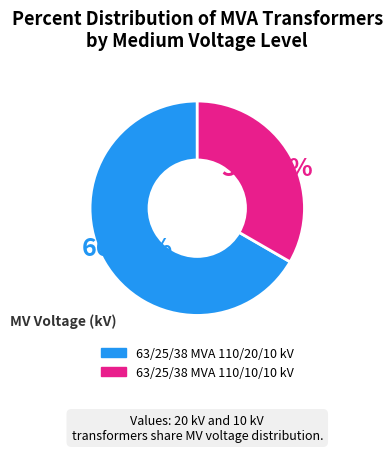

To the nearest percent, what is the average slice percentage?

50%